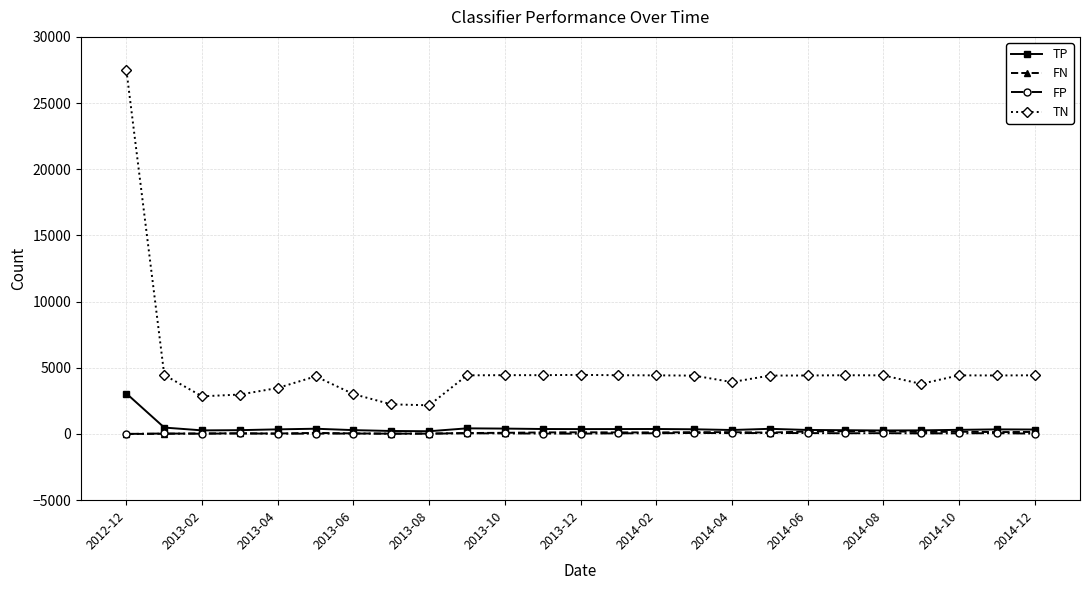

Is this an area chart (filled region under the line)?

No